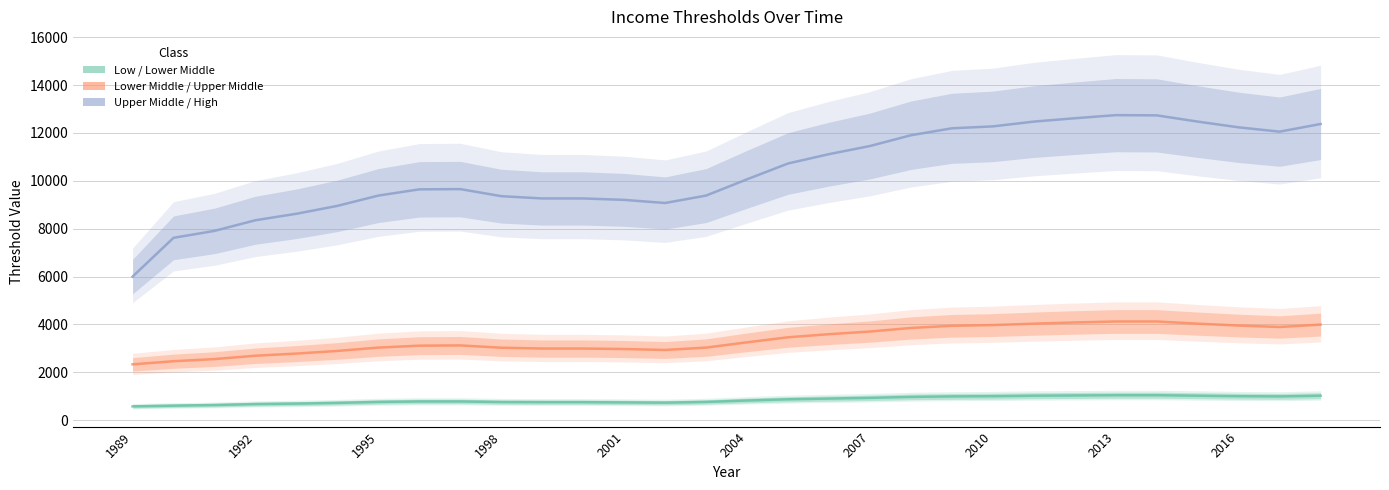

Does the chart display data point markers on the line(s)?

No